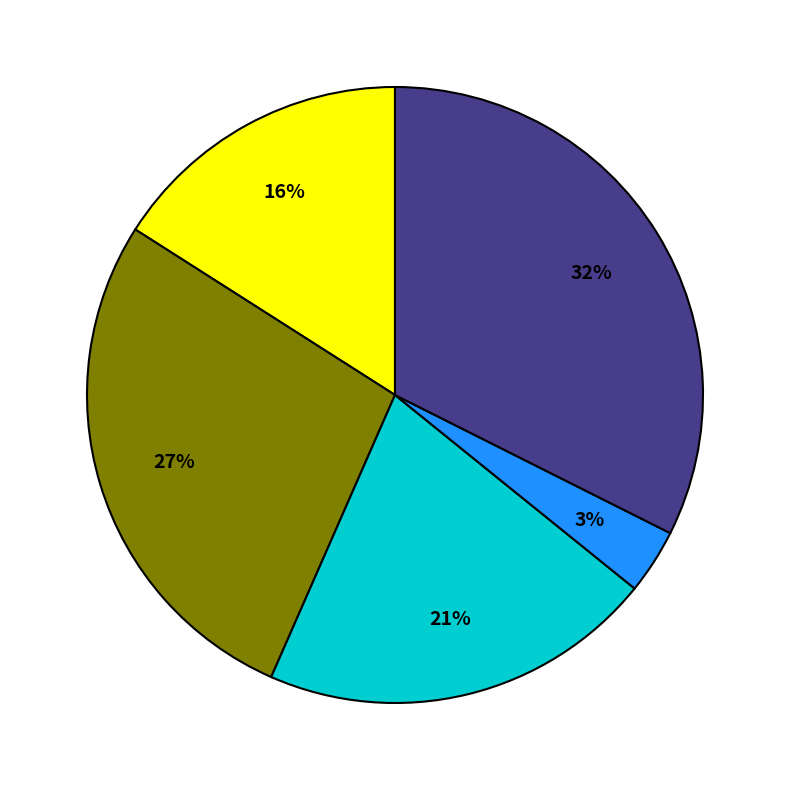

Does any single category account for the majority?

No